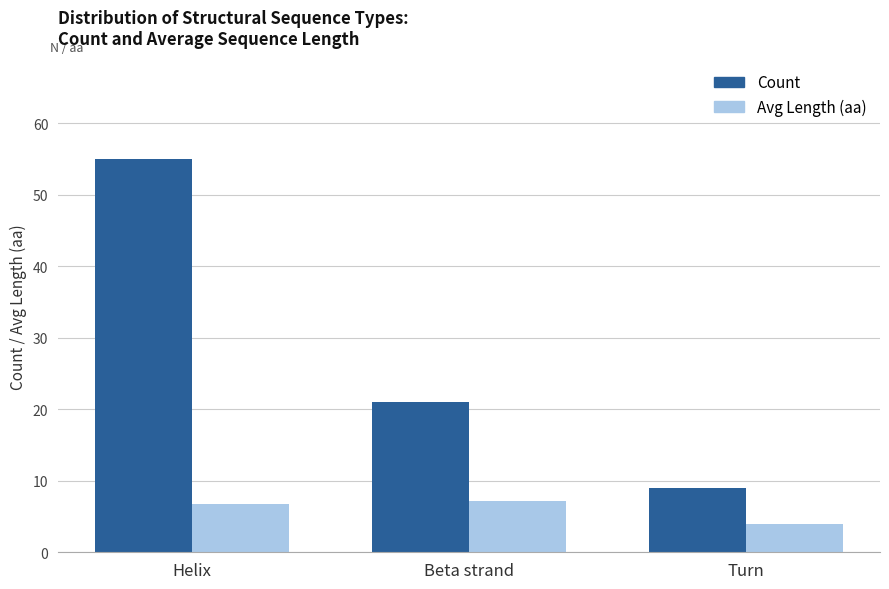

What value does the Count series have at Helix?

55.0